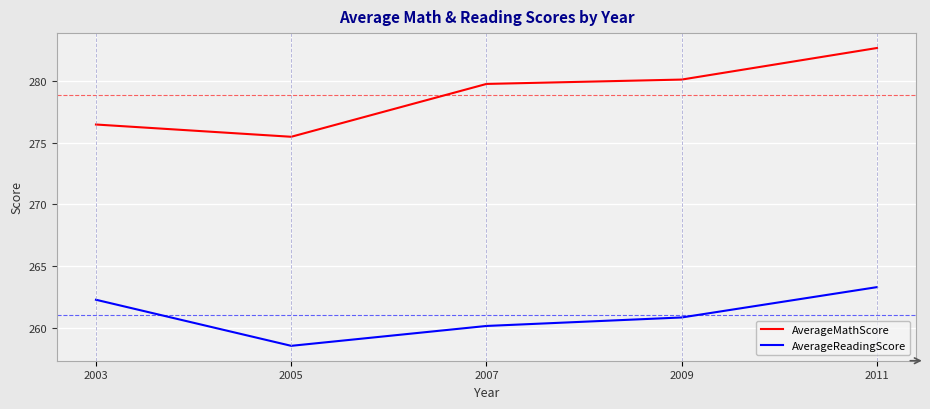

At how many categories does at least one series exceed 264?

5